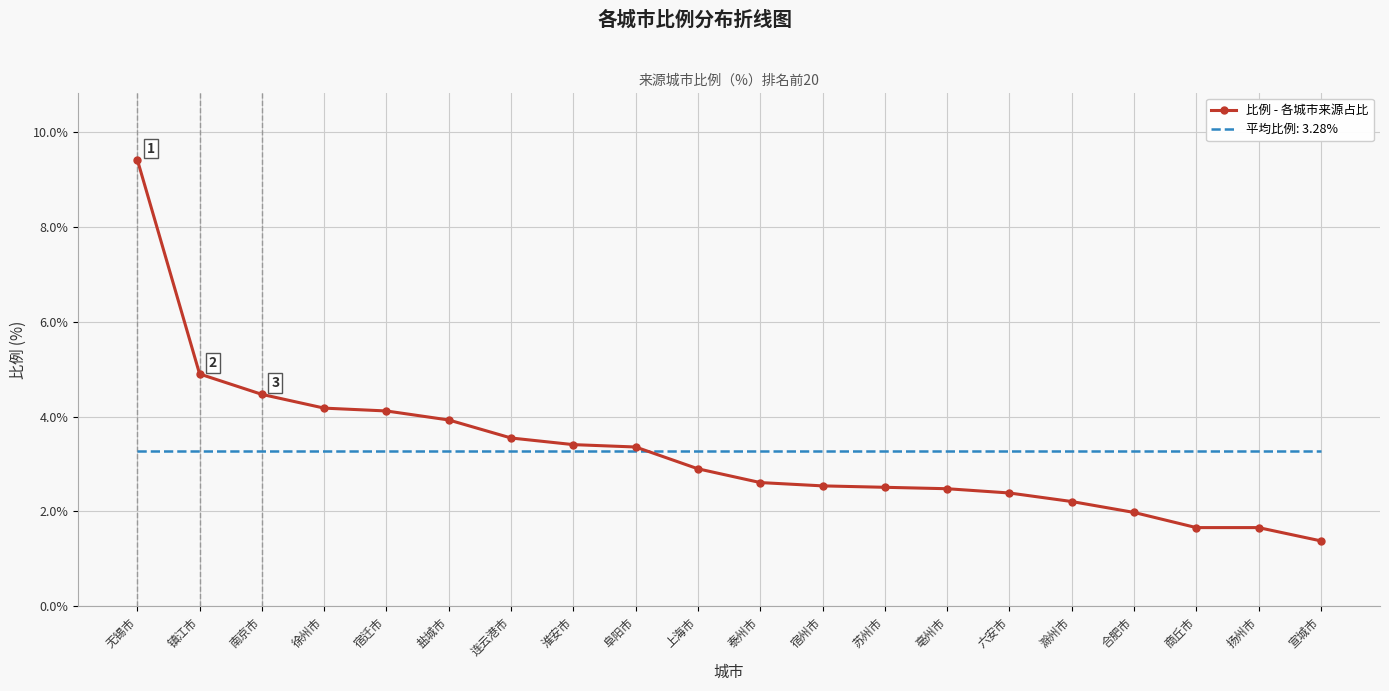

Rank the series by their maximum value, from highest to lowest.

比例 - 各城市来源占比, 平均比例: 3.28%